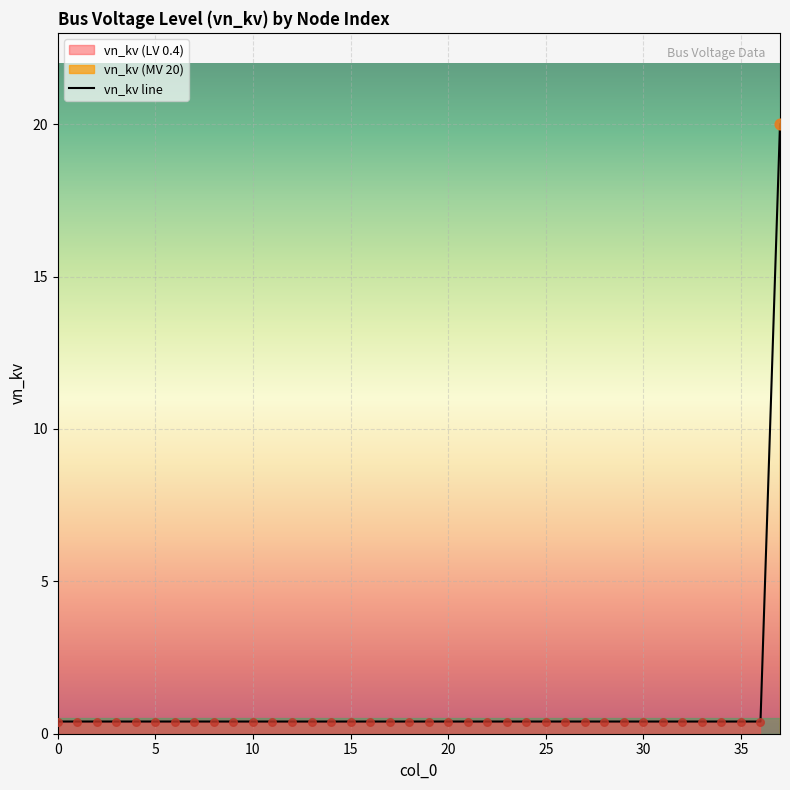

Between 29 and 2, which is larger?

29